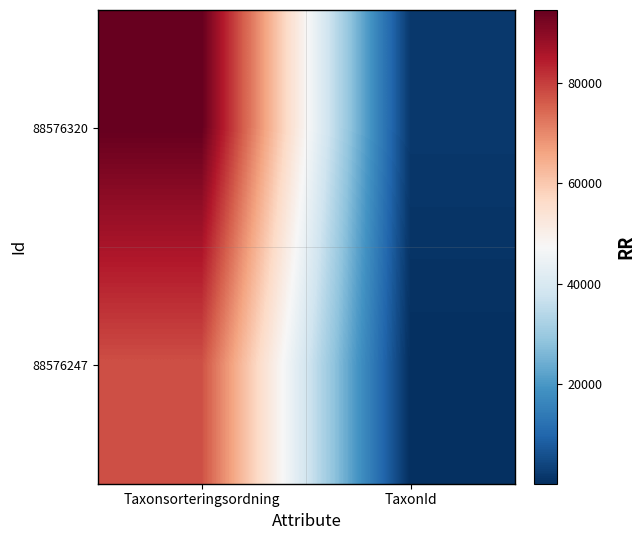

Which label corresponds to the smallest value in the chart?

TaxonId